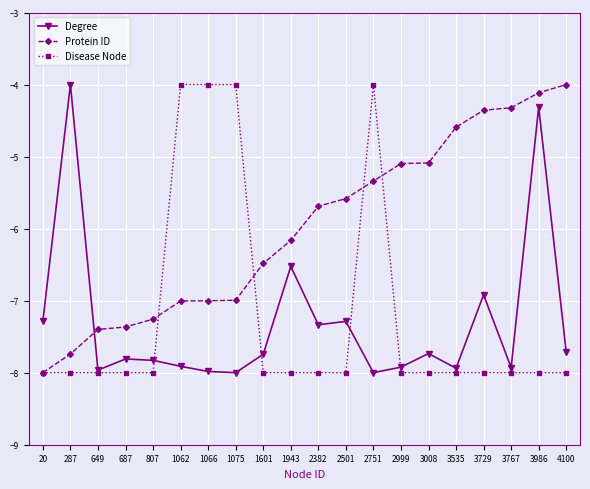

How many times do Protein ID and Degree cross each other?

1